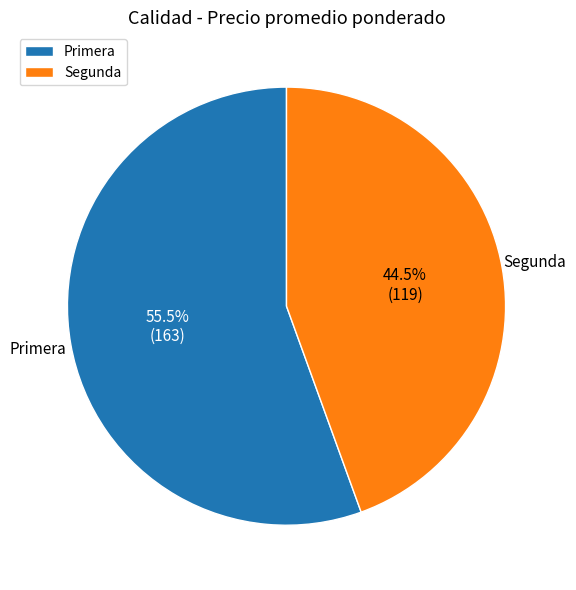

Rank the categories by value from highest to lowest.

Primera, Segunda